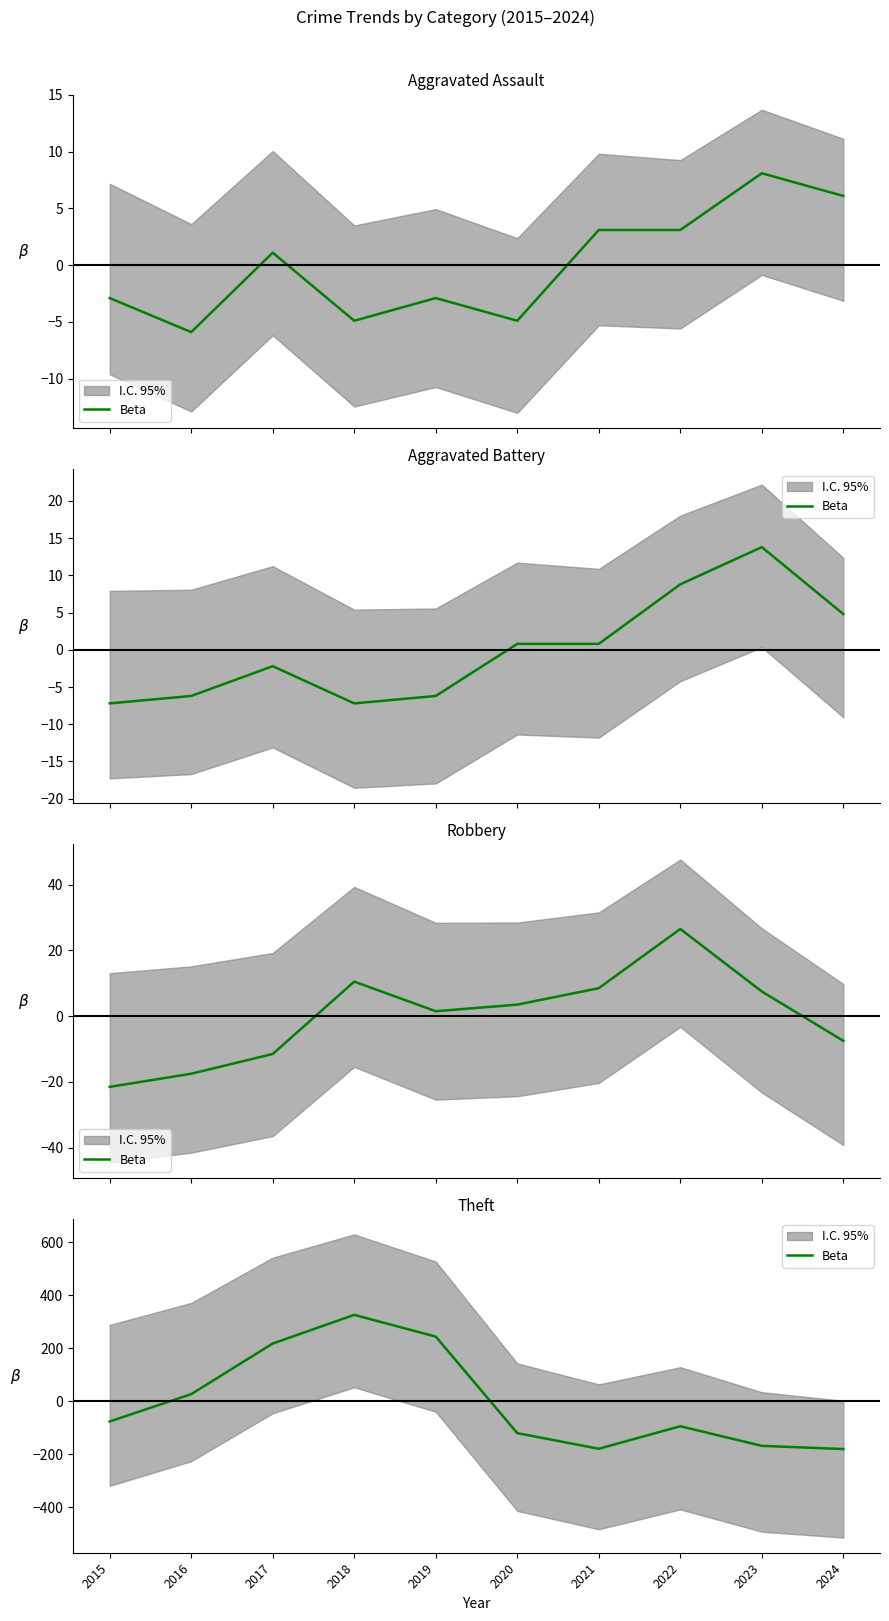

Rank the categories by value from highest to lowest.

2018, 2019, 2017, 2016, 2015, 2022, 2020, 2023, 2021, 2024